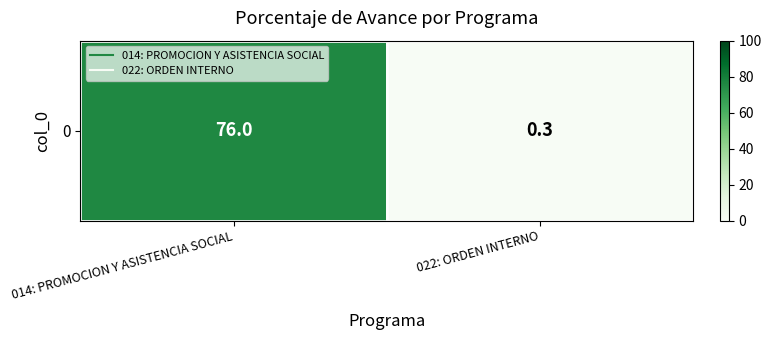

How many distinct data groups are displayed?

1